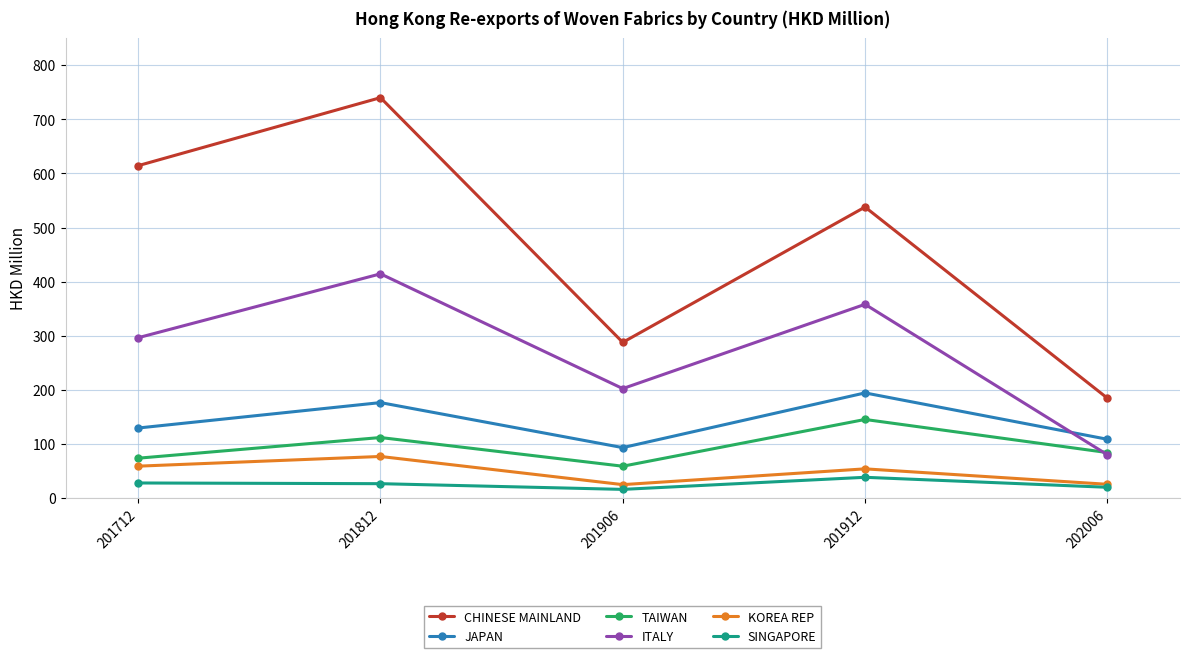

How many lines are shown in the chart?

6